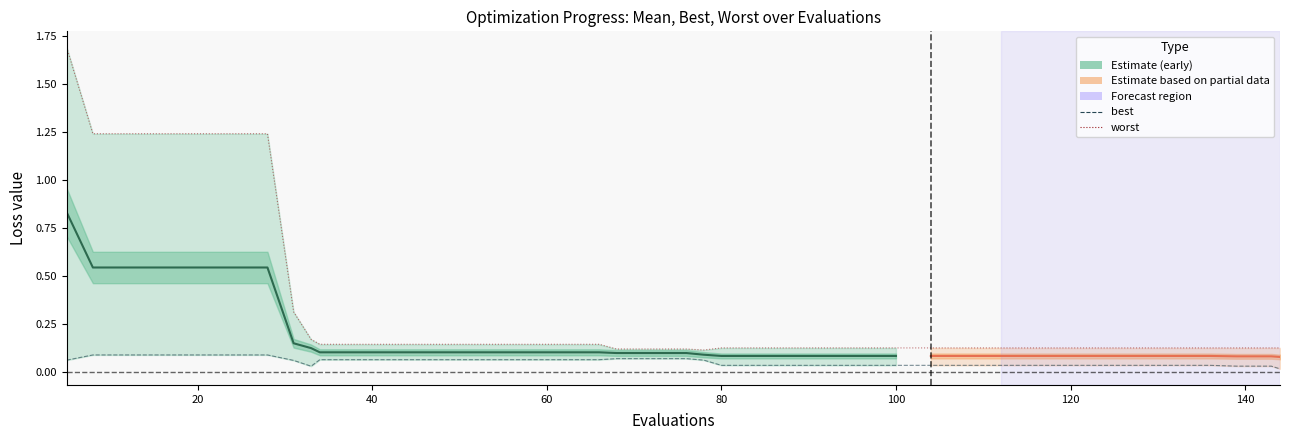

Count the best values in the range 0 to 1.

40